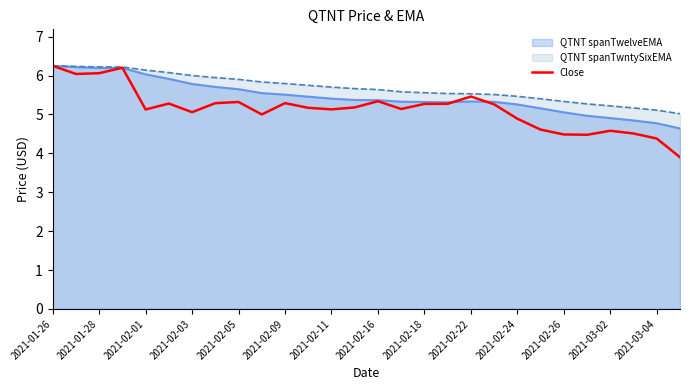

What is the spread (max minus min) of values at 2021-02-16?

0.3